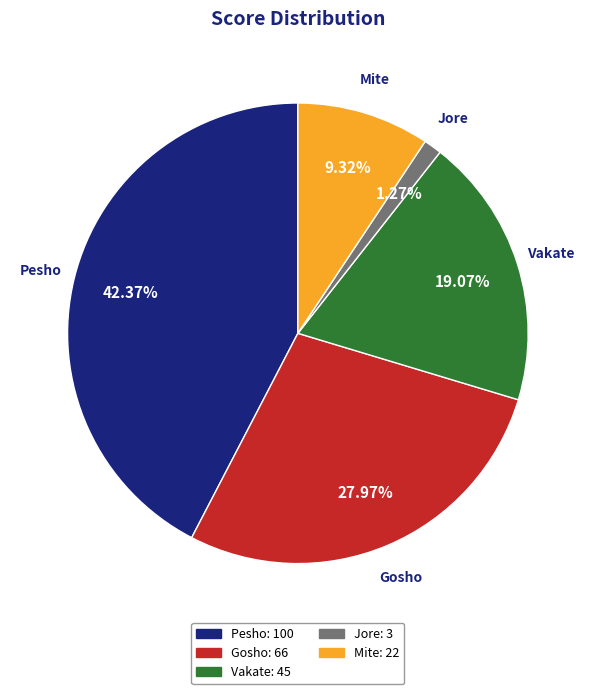

Which category has the biggest portion of the pie?

Pesho